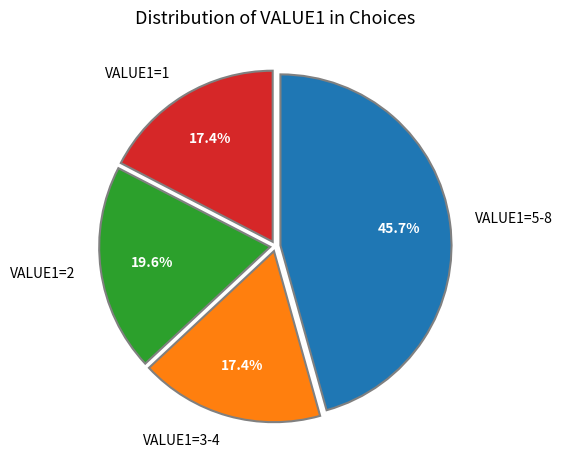

What is the largest slice in the pie chart?

VALUE1=5-8